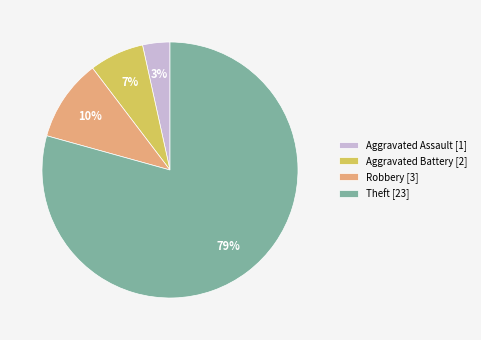

To the nearest percent, what portion does Aggravated Battery represent?

7%